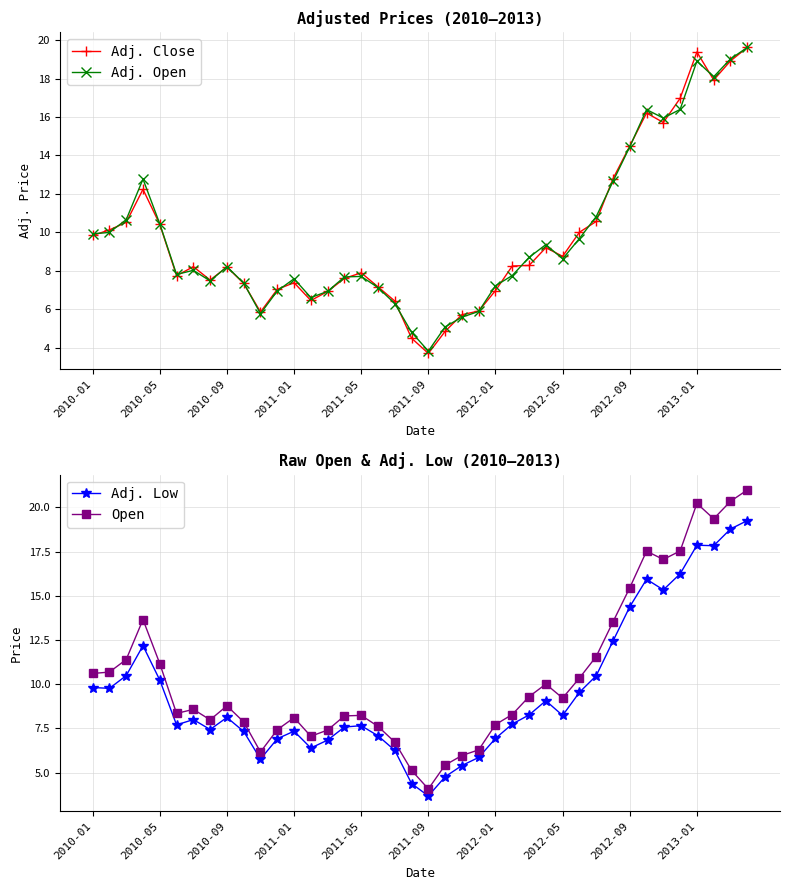

At how many categories does at least one series exceed 7?

33